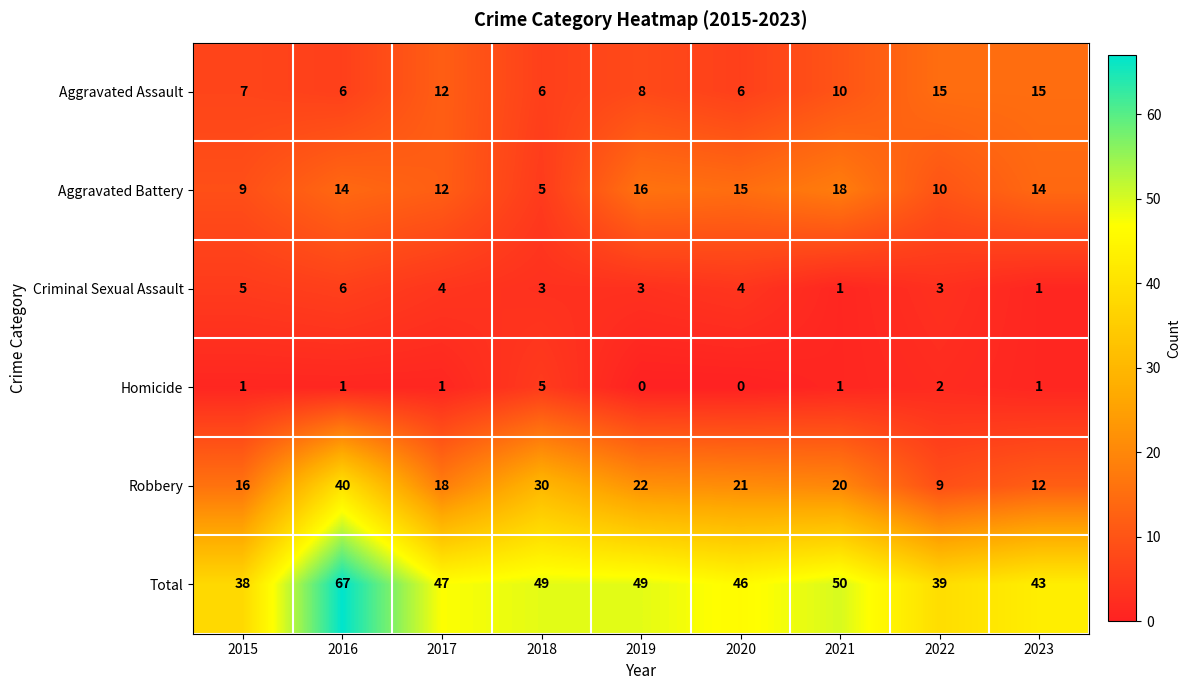

What is the difference between the Total values at 2020 and 2016?

21